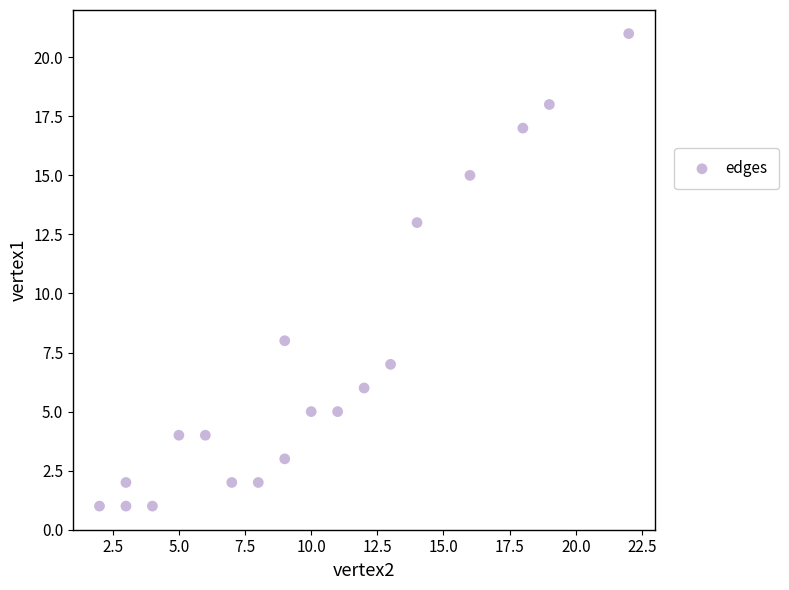

What is the range of Y values (max minus min)?

20